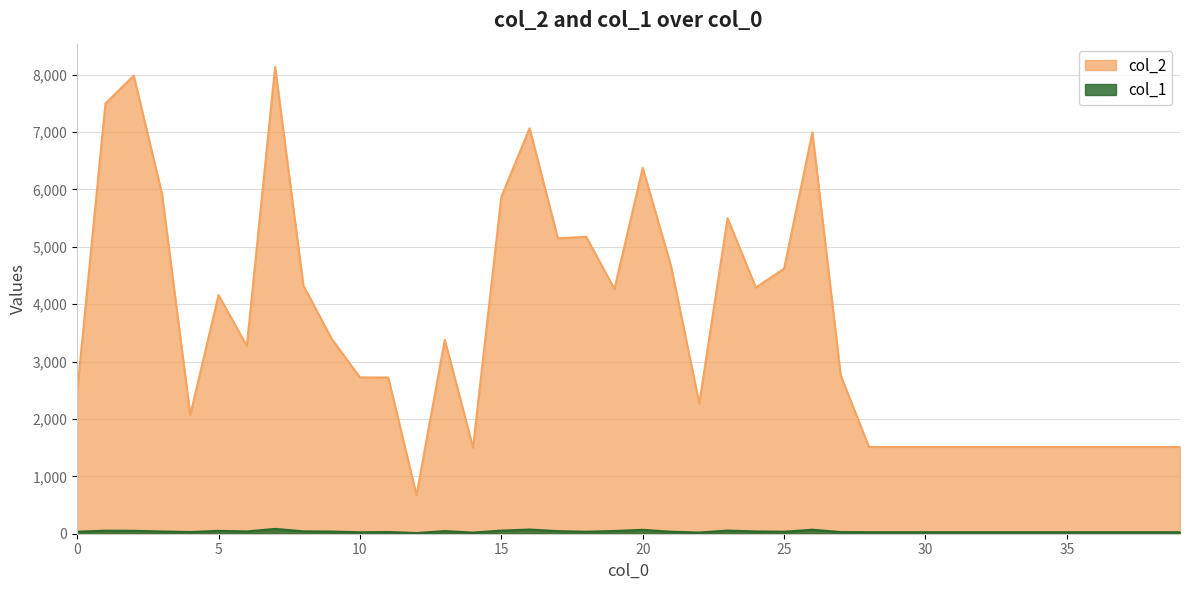

What is the sum of the col_2 values at 19 and 39?

5776